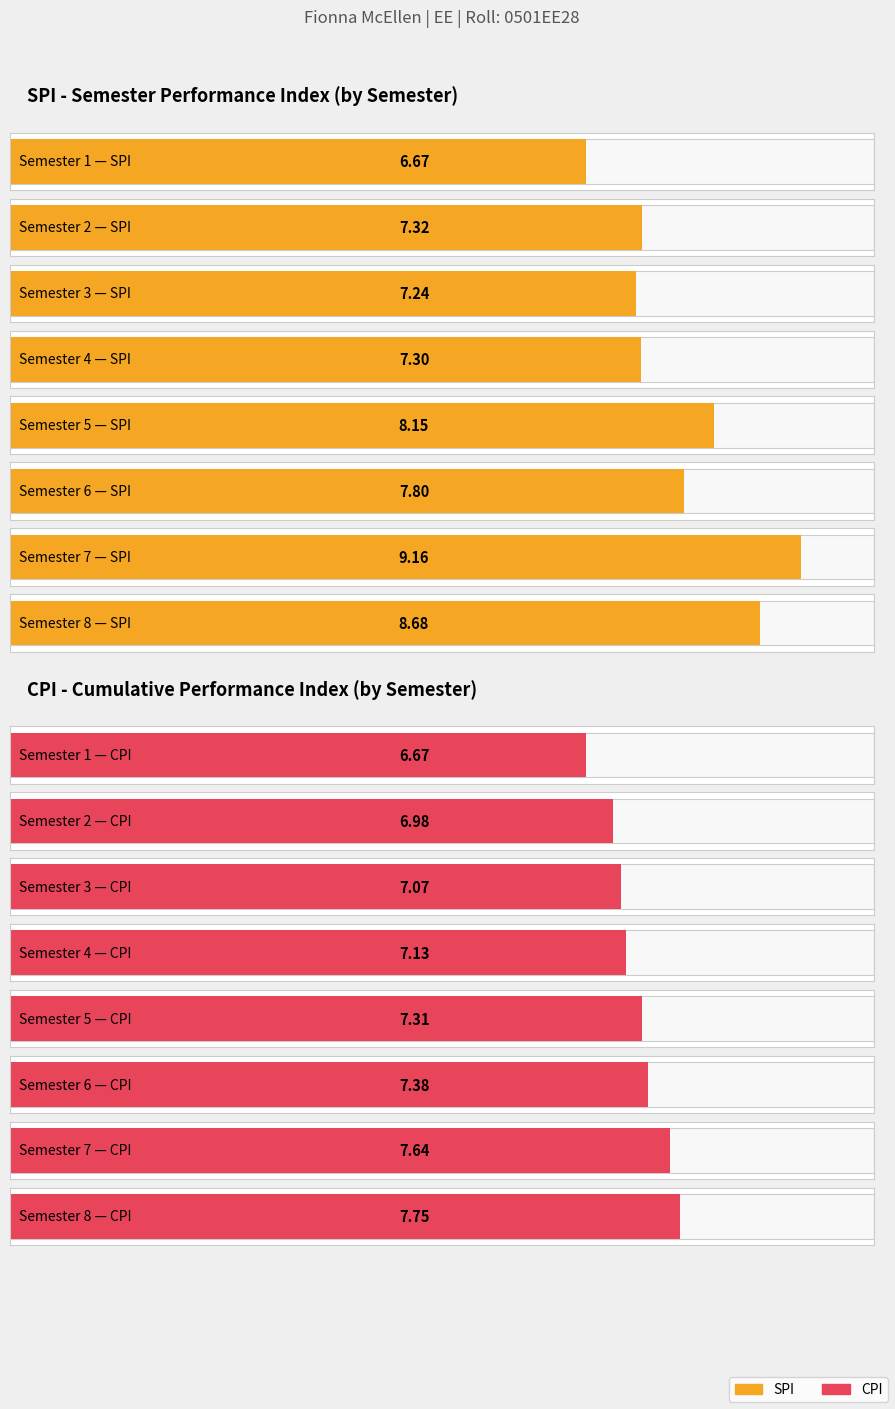

Does the chart contain stacked bars?

No